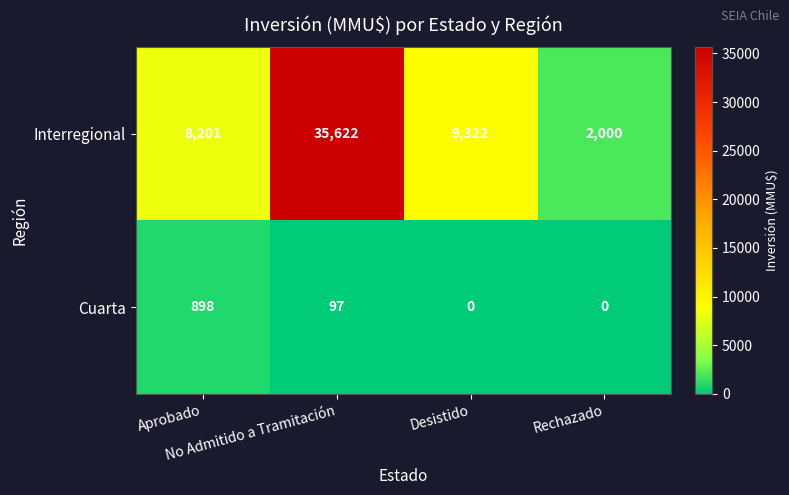

Which series has the largest total across all categories?

Interregional